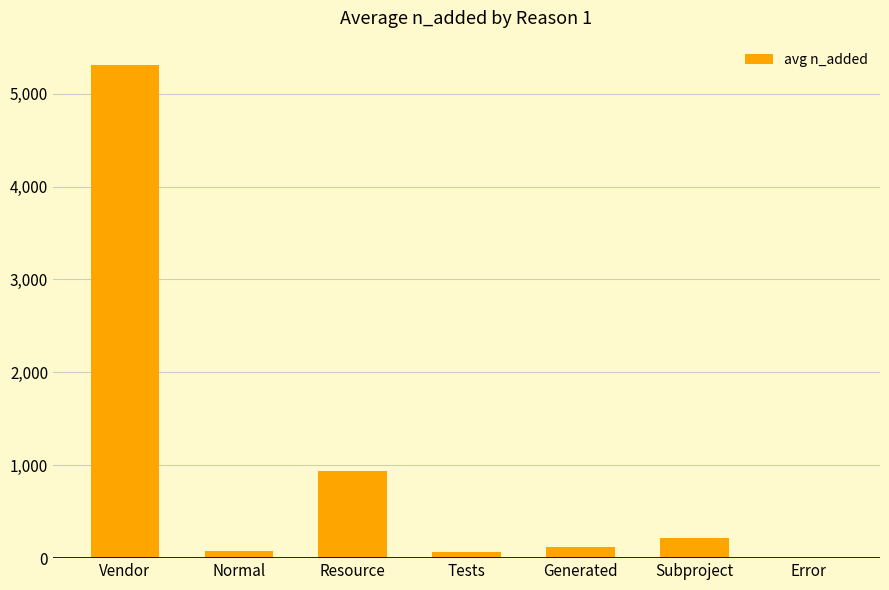

What is the sum of all values?

6715